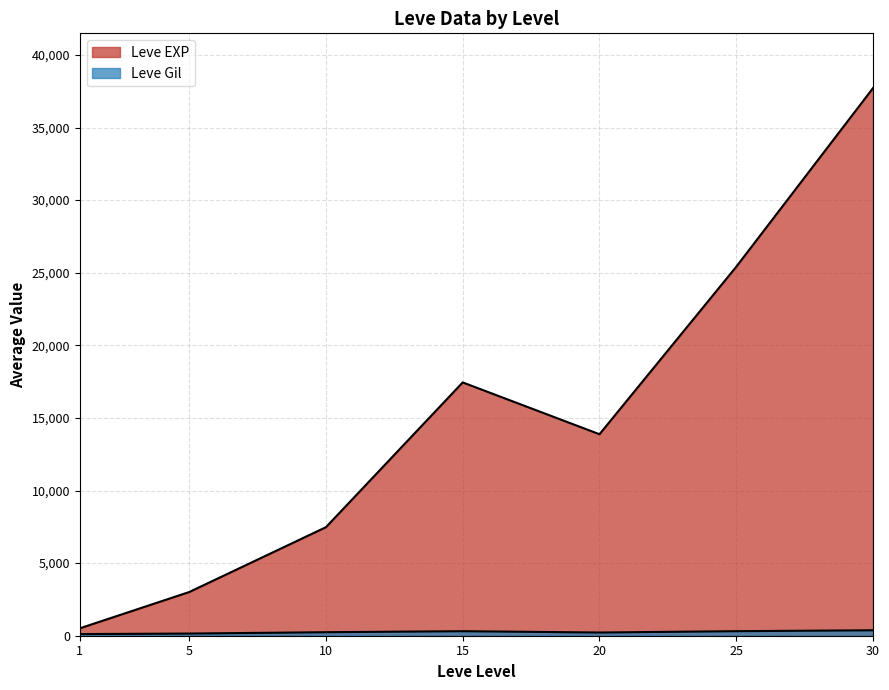

Count the number of categories in the chart.

7